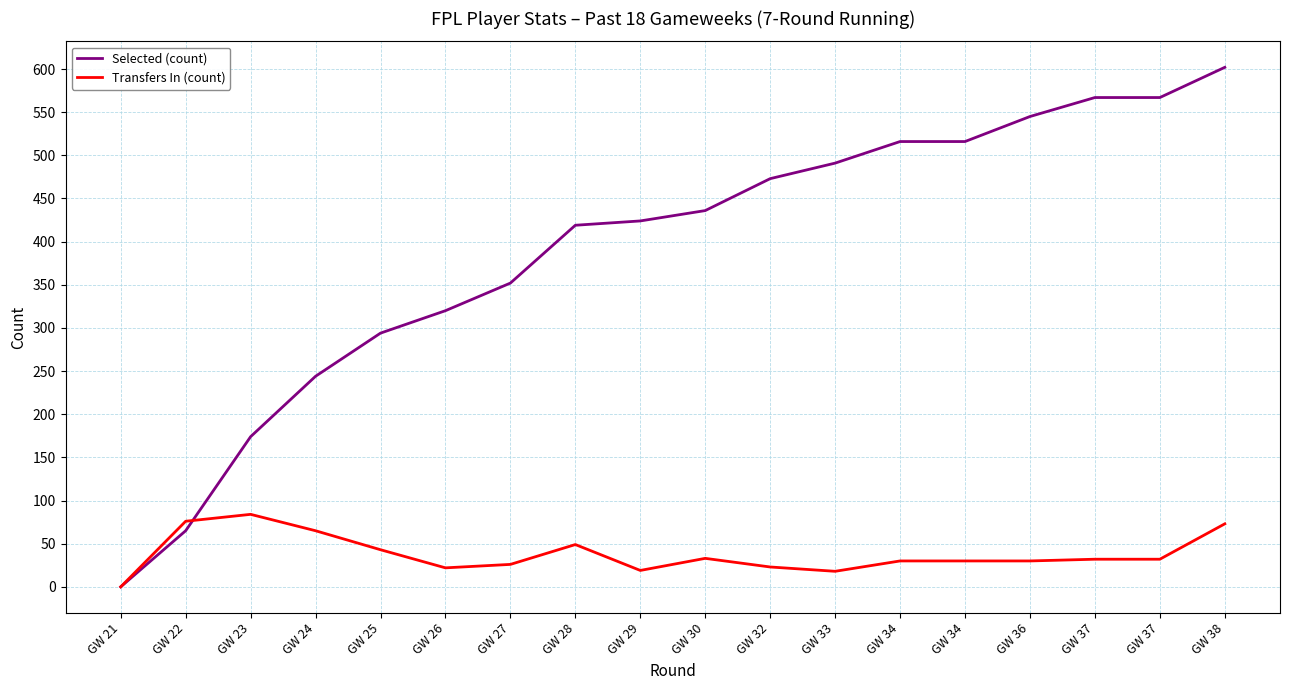

The value of Selected (count) at GW 36 is 545. True or false?

True